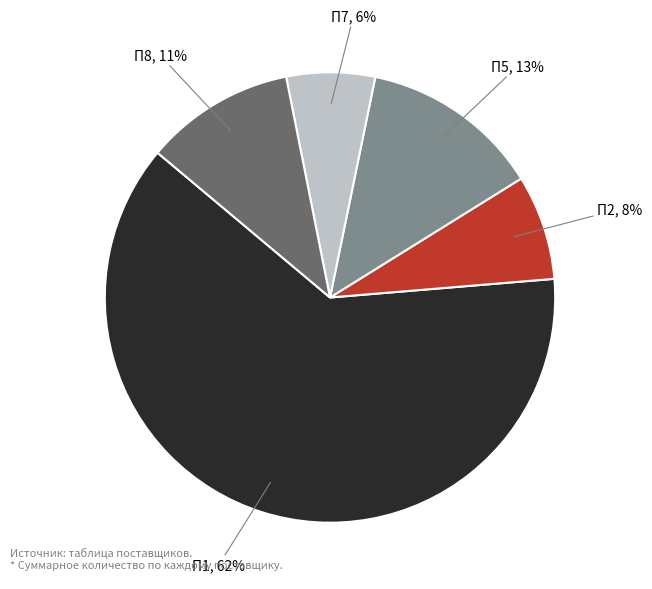

Do П1 and П7 together represent more than half of the pie?

Yes